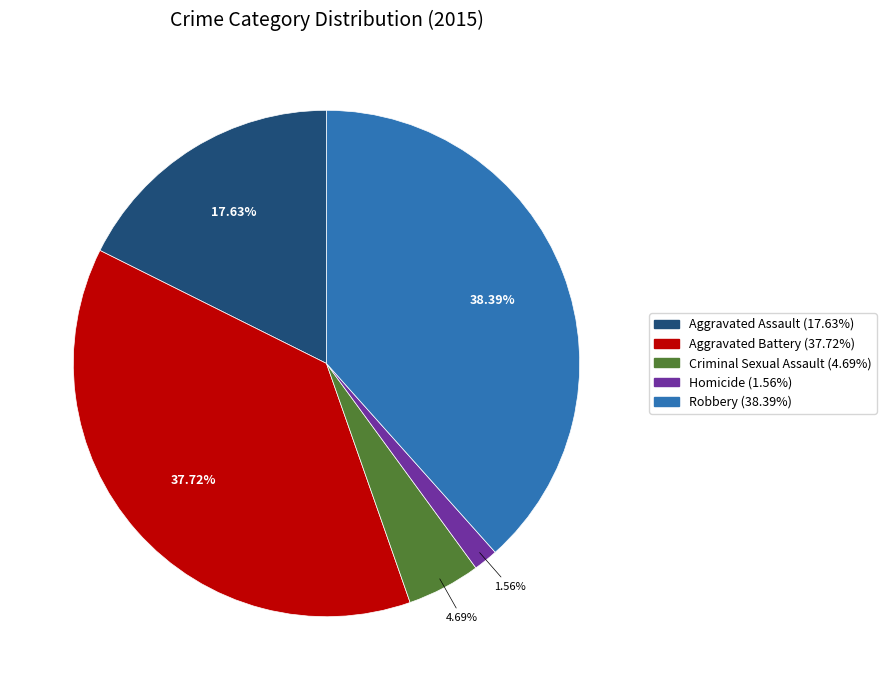

To the nearest percent, what is the difference between the Criminal Sexual Assault and Robbery slice percentages?

34%